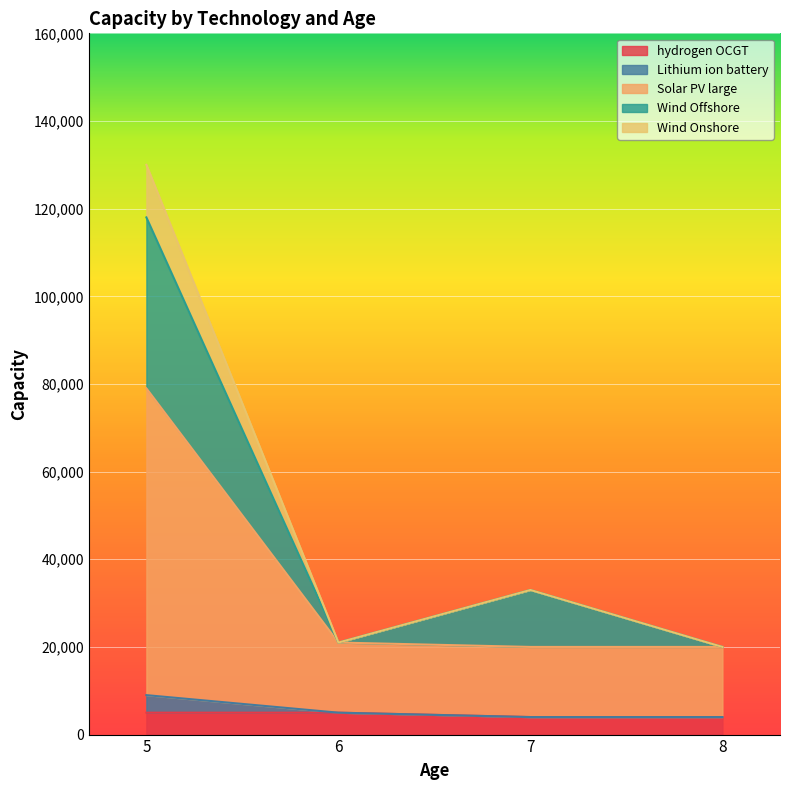

At which category is the sum across all series the highest?

5